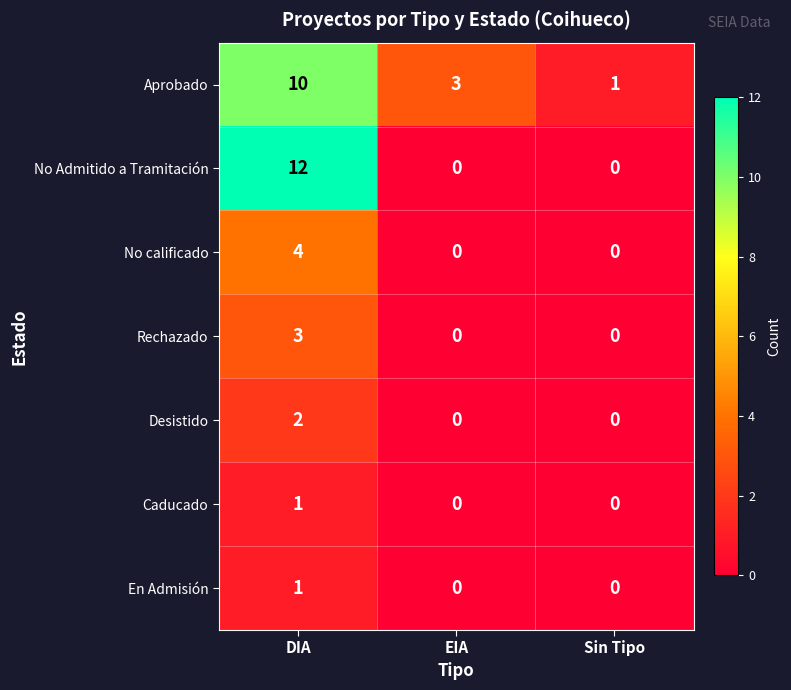

The value of Rechazado at Sin Tipo is -2. True or false?

False